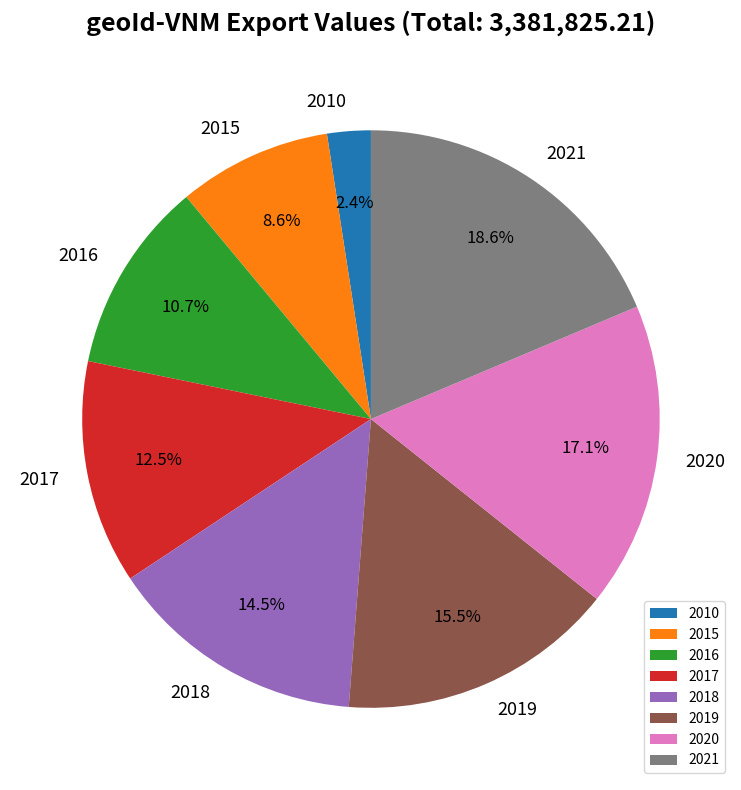

To the nearest percent, what is the difference between the largest and smallest slice percentages?

16%